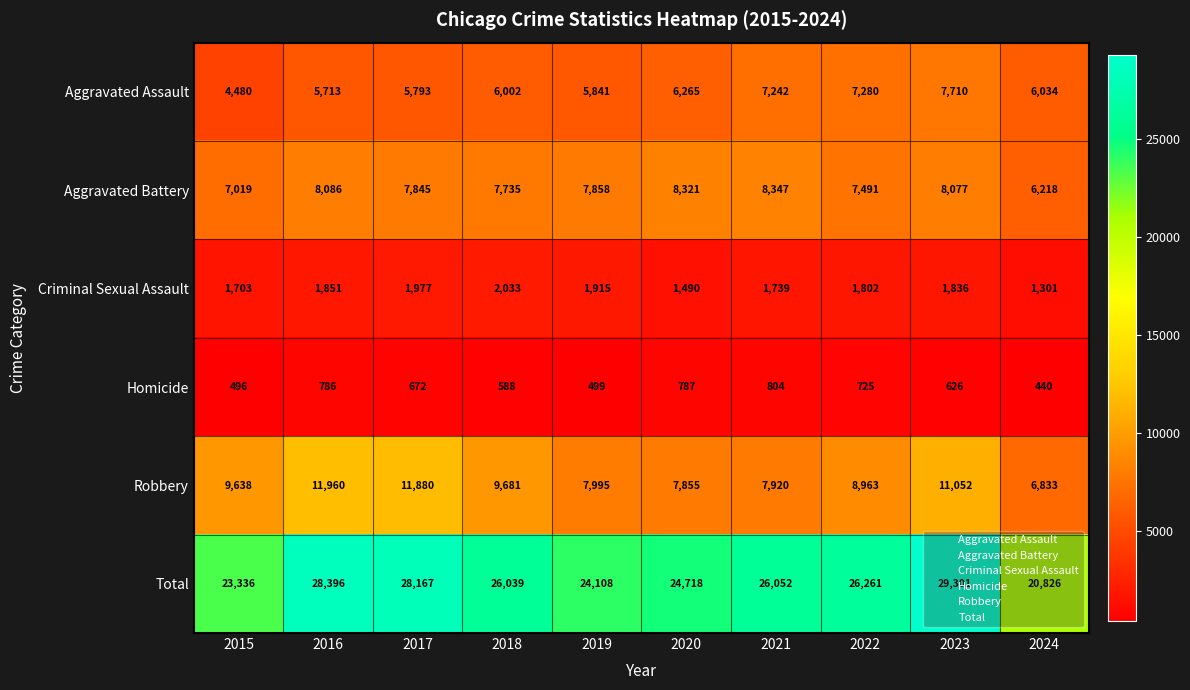

At 2019, list the series in order from largest to smallest.

Total, Robbery, Aggravated Battery, Aggravated Assault, Criminal Sexual Assault, Homicide